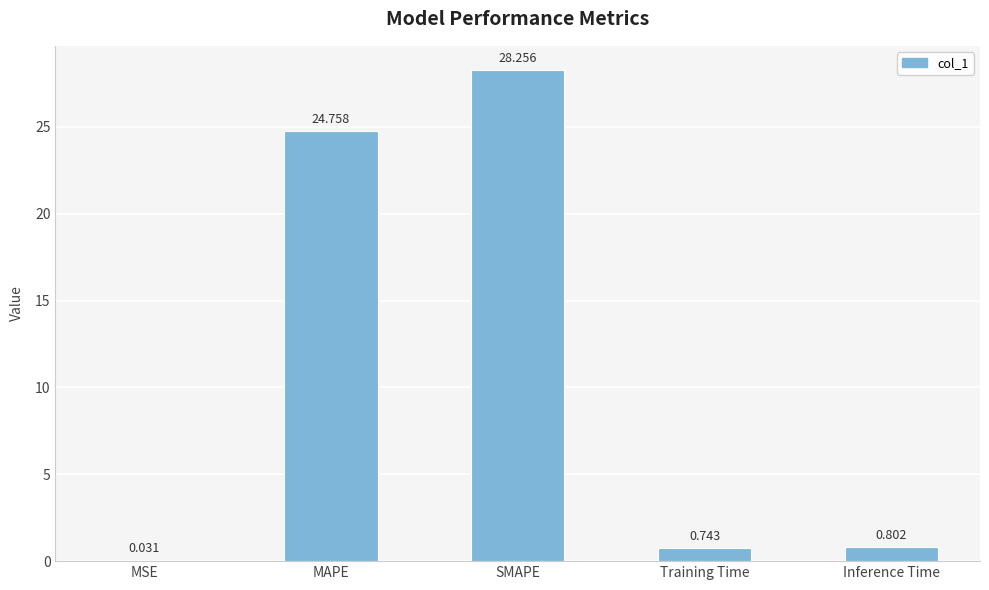

At which label is the value closest to 14?

MAPE